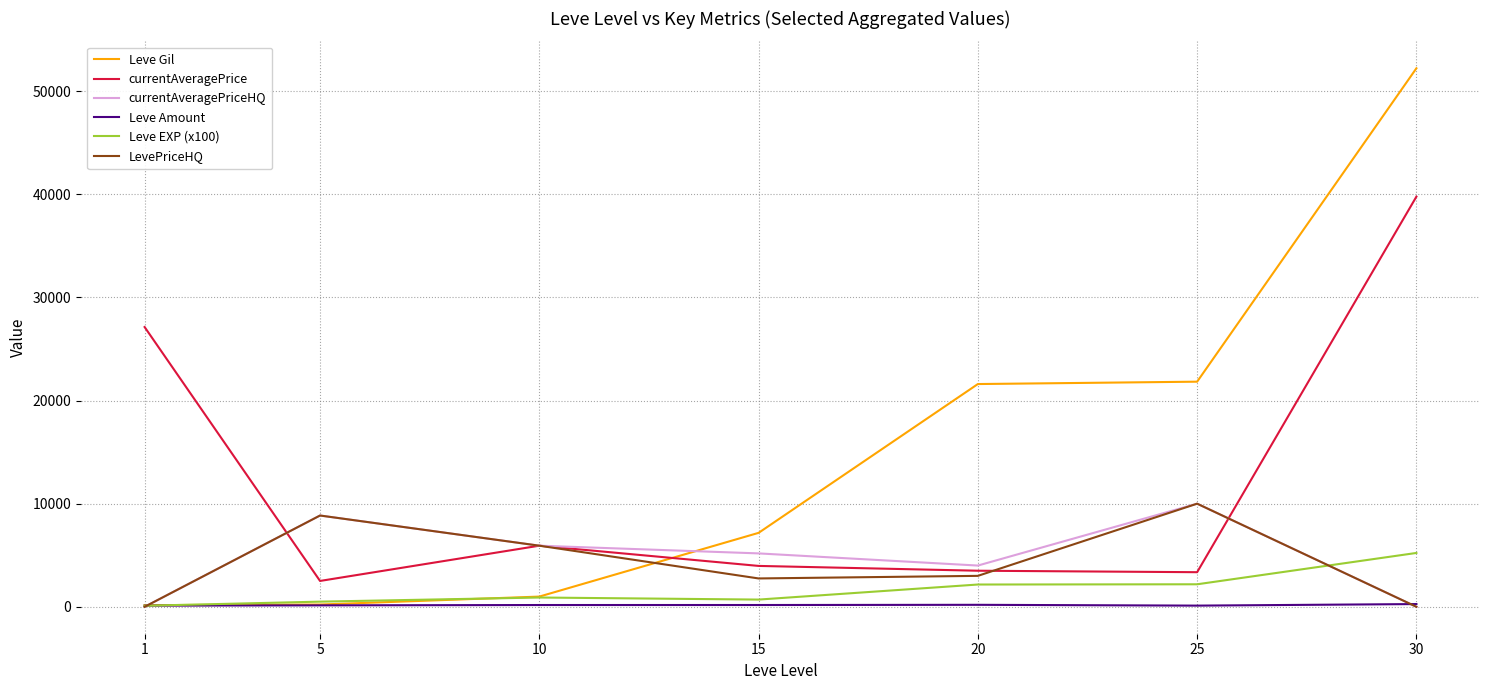

What is the difference between the maximum and minimum values in the currentAveragePriceHQ series?

10000